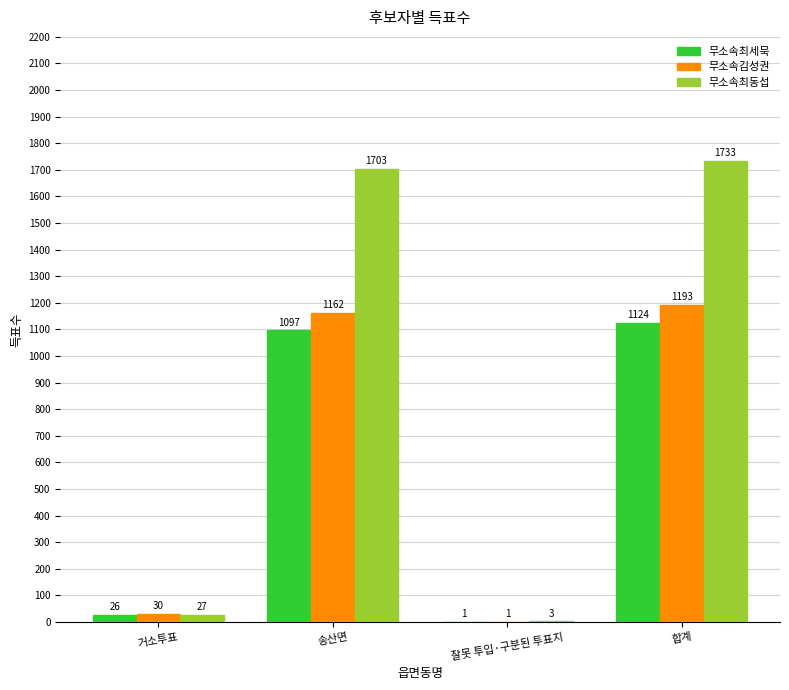

At which label does 무소속최동섭 reach its peak?

합계